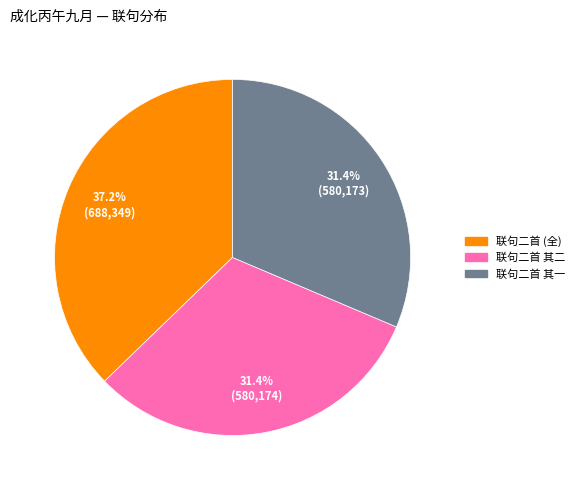

Is there any slice that represents more than half of the pie?

No